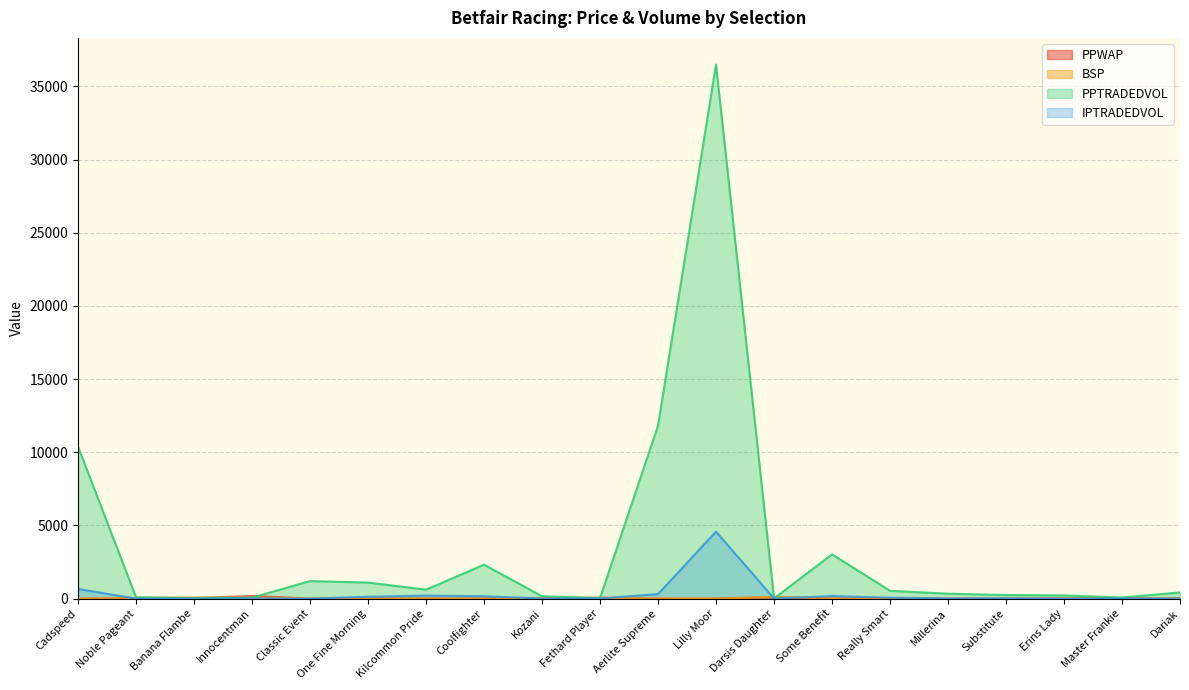

What is the difference between the highest and lowest values at Aerlite Supreme?

11815.6